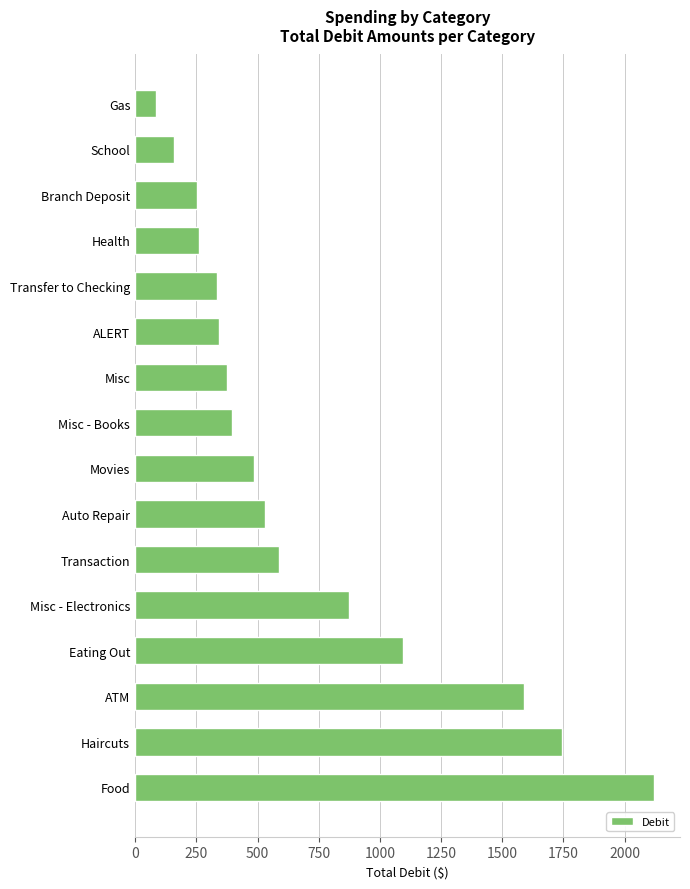

The value at Health is 259.3. True or false?

True